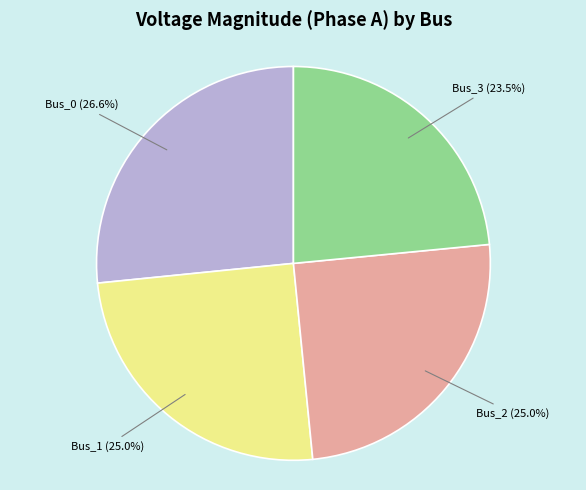

Is there any slice that represents more than half of the pie?

No